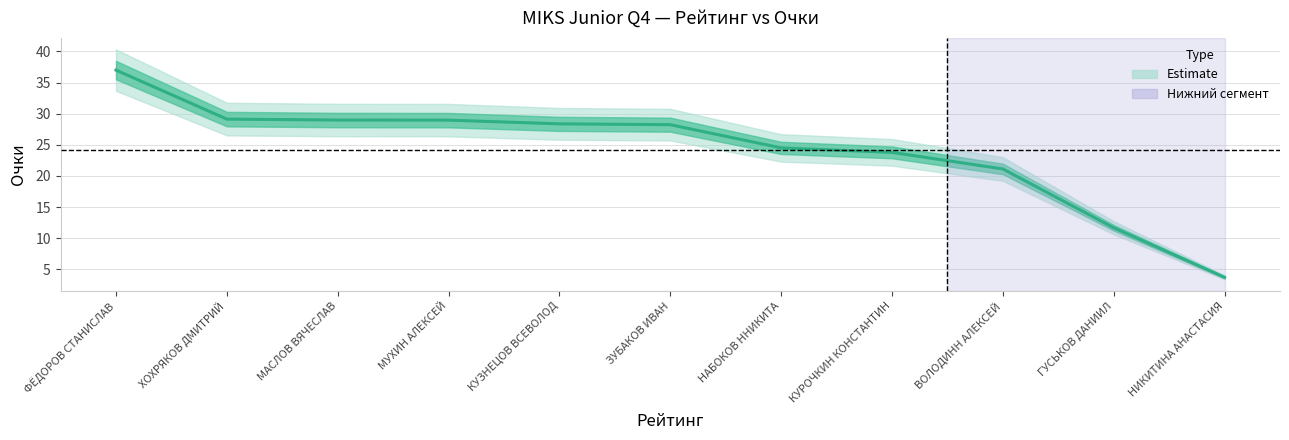

The value at ВОЛОДИНН АЛЕКСЕЙ is 21.1. True or false?

True